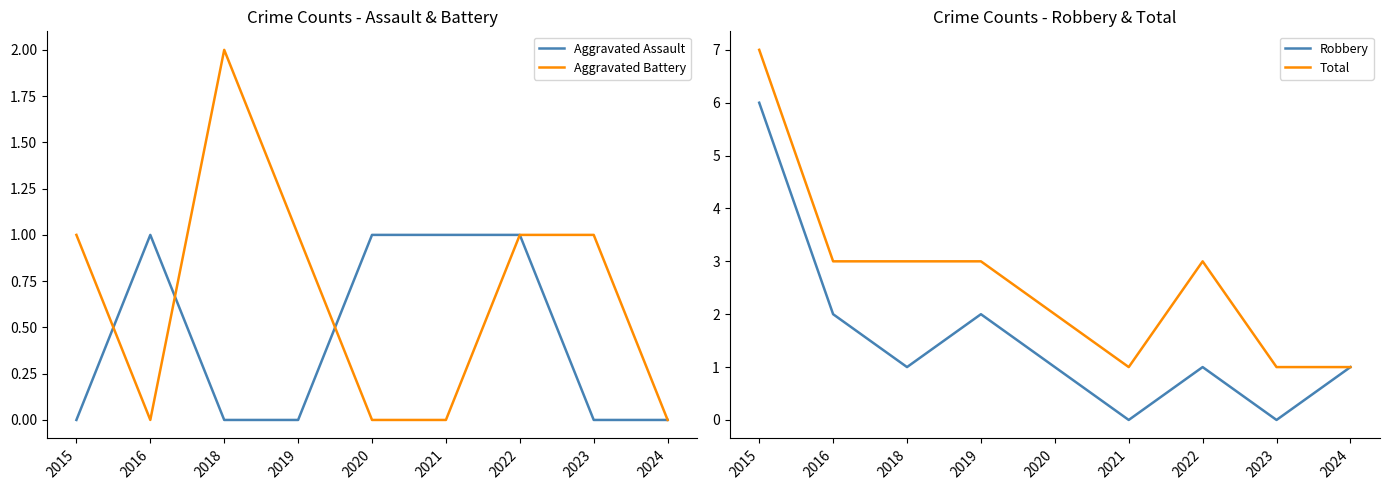

What is the approximate value of Aggravated Battery at 2018?

2